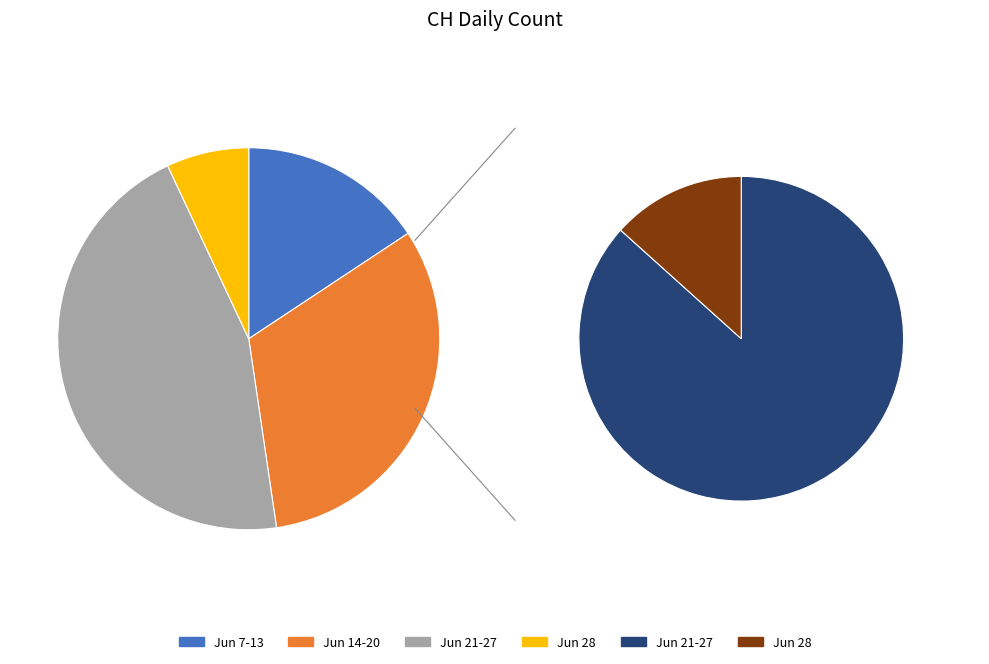

Do 2020-06-01 and 2020-06-14 together represent more than half of the pie?

No